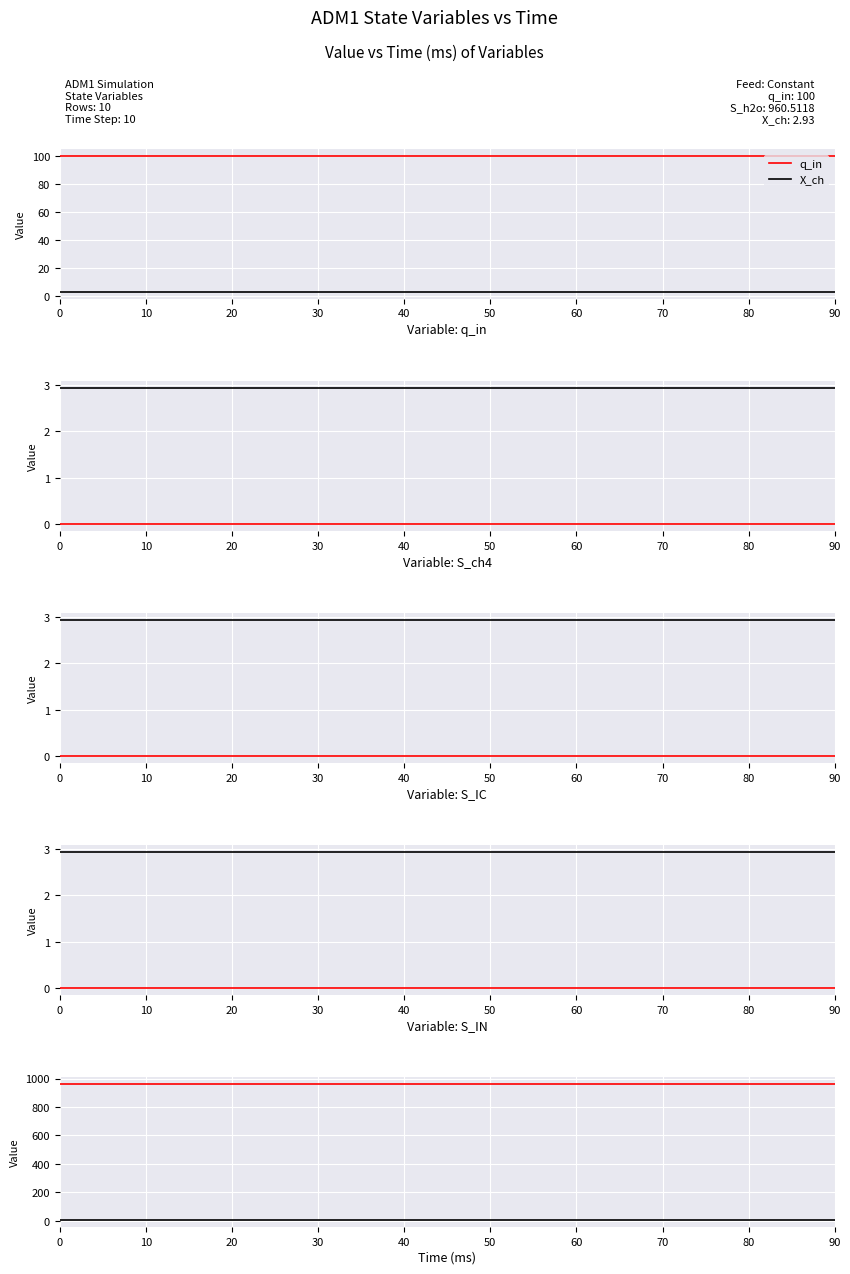

True or false: S_ch4 has a value of 0.0 at 30.

True